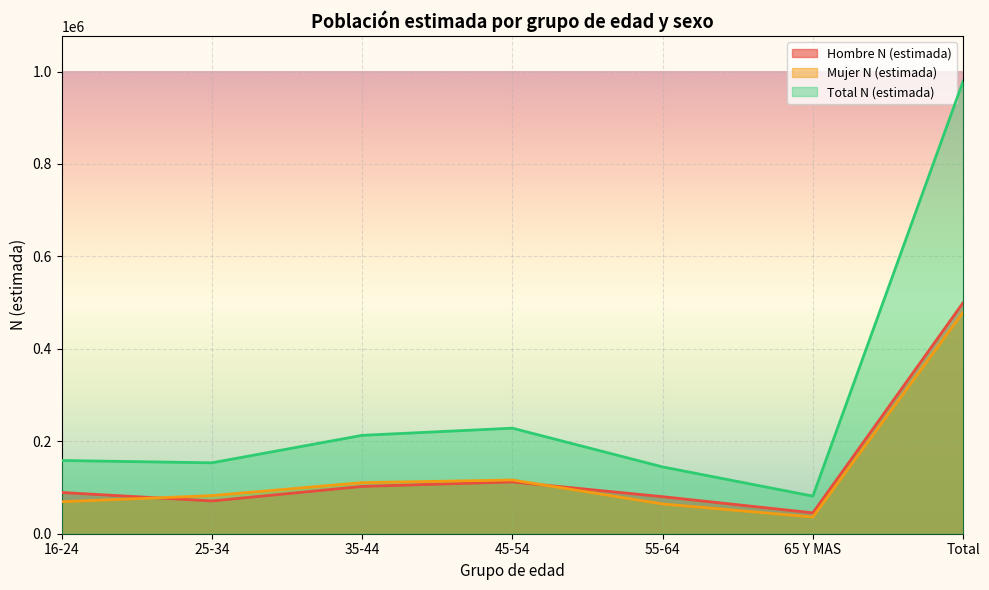

Which series changed the most between 16-24 and Total?

Total N (estimada)